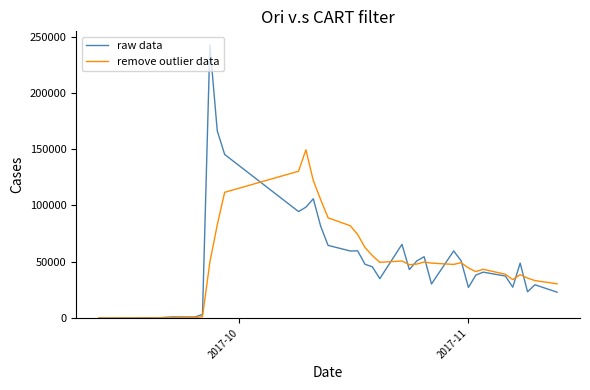

How many categories are shown in the chart?

40